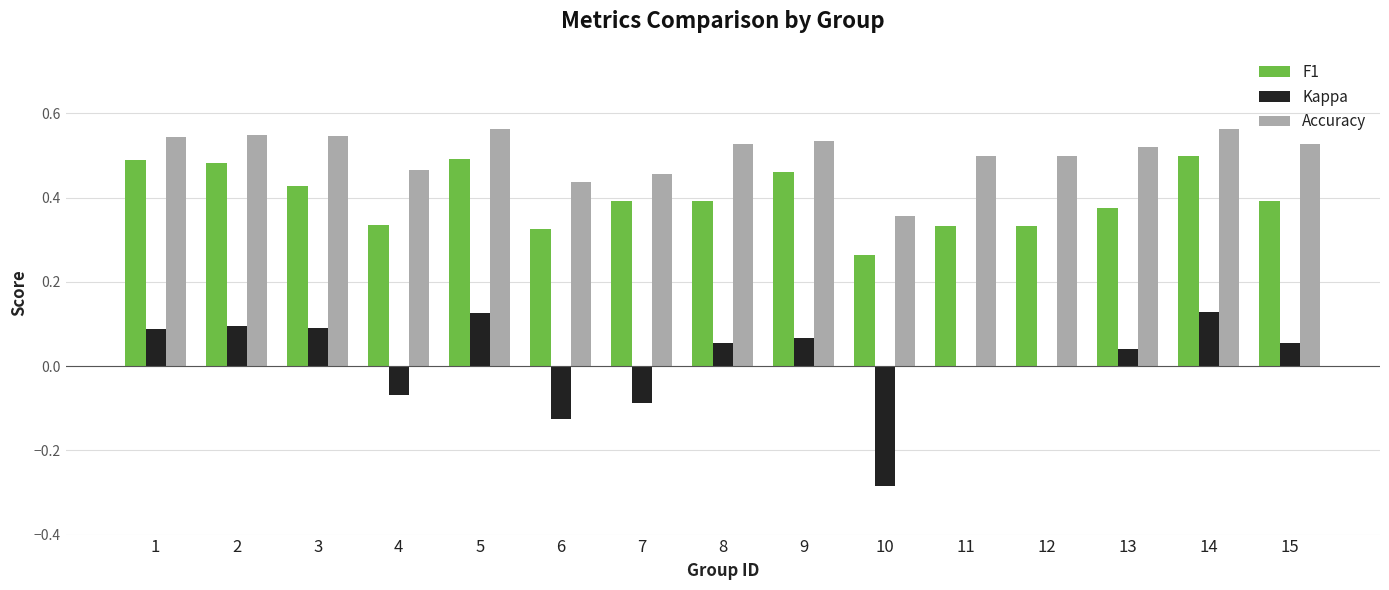

True or false: F1 has a value of 0.1 at 10.

False